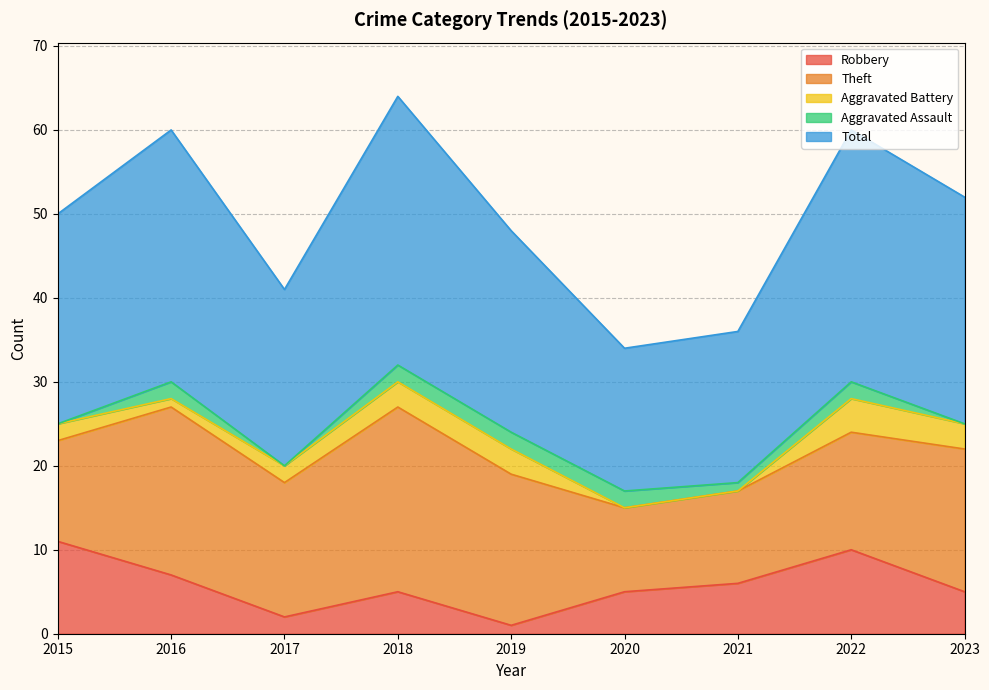

Reading left to right, what are all the values shown in this chart?

Robbery: 11	7	2	5	1	5	6	10	5
Theft: 12	20	16	22	18	10	11	14	17
Aggravated Battery: 2	1	2	3	3	0	0	4	3
Aggravated Assault: 0	2	0	2	2	2	1	2	0
Total: 25	30	21	32	24	17	18	30	27